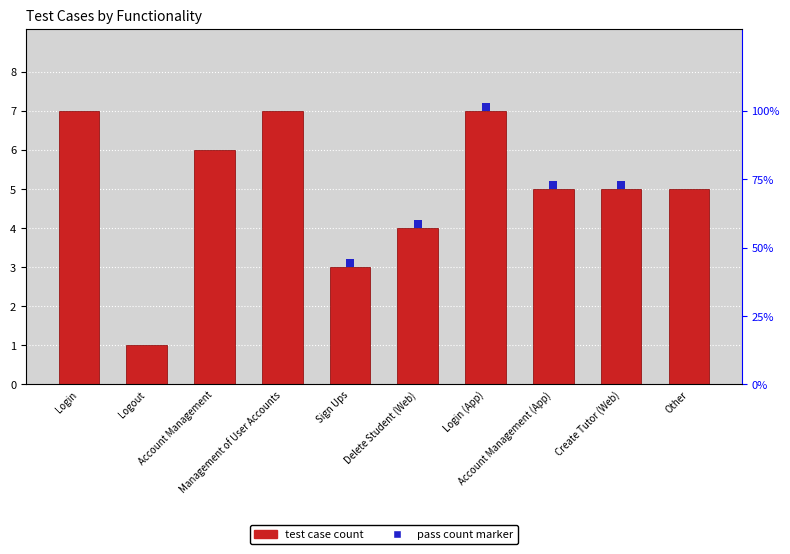

What is the change in value from Account Management to Login (App)?

+1